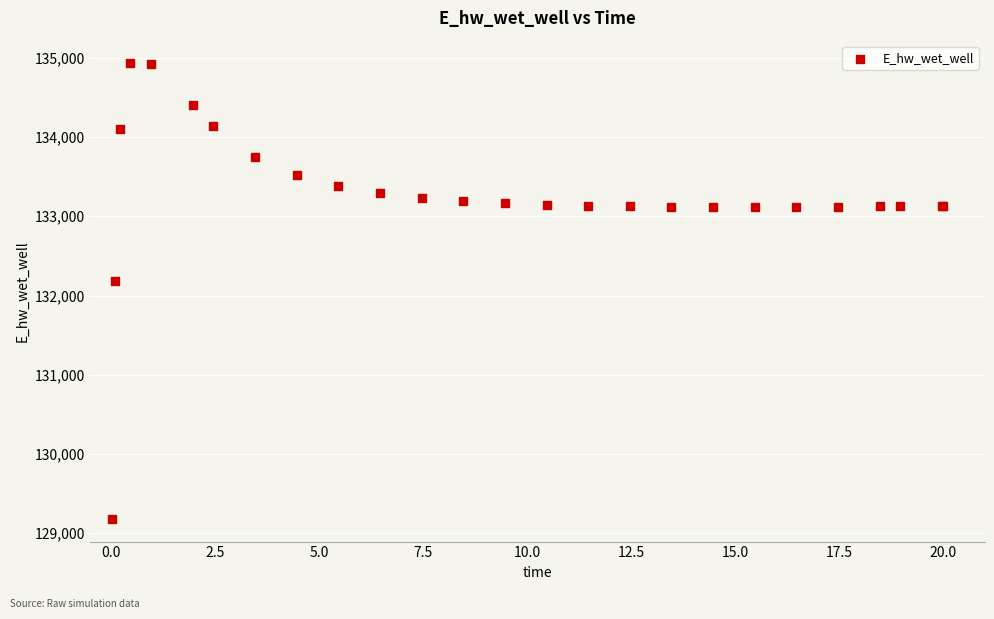

What Y value in the scatter plot is closest to 132055?

132181.0